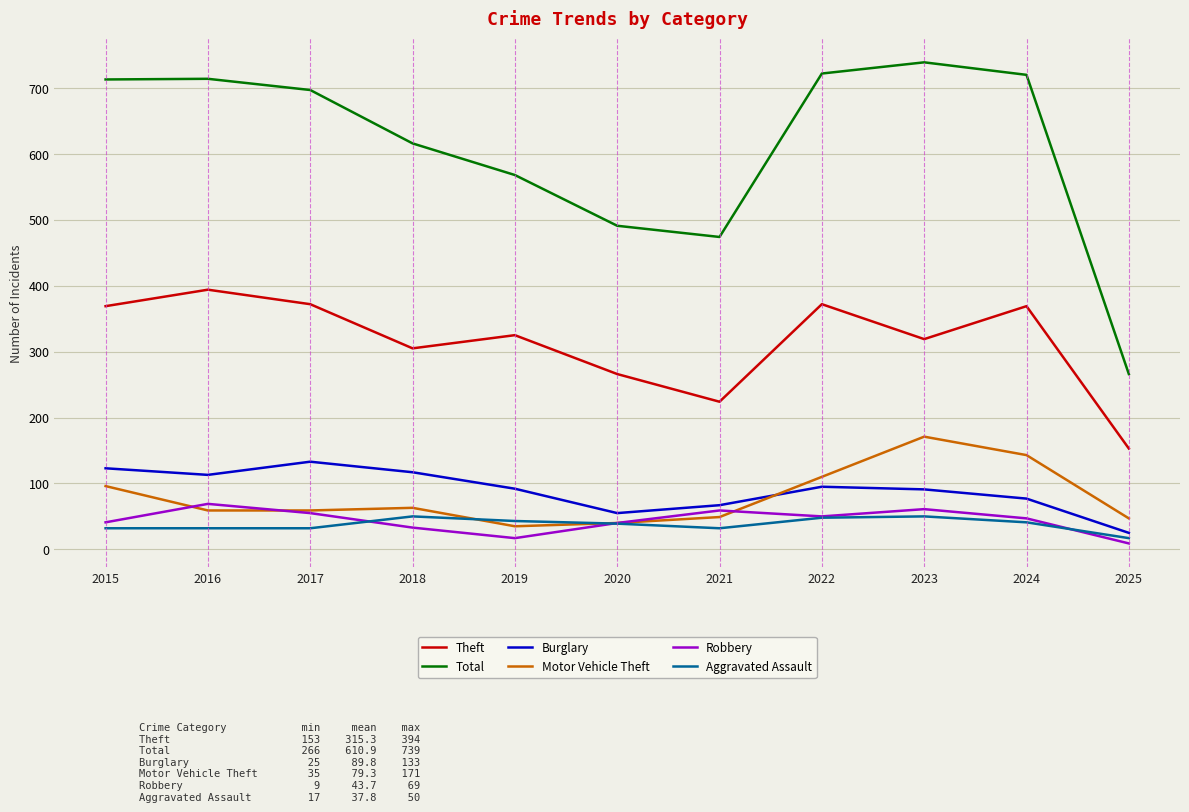

The value of Total at 2019 is 568. True or false?

True